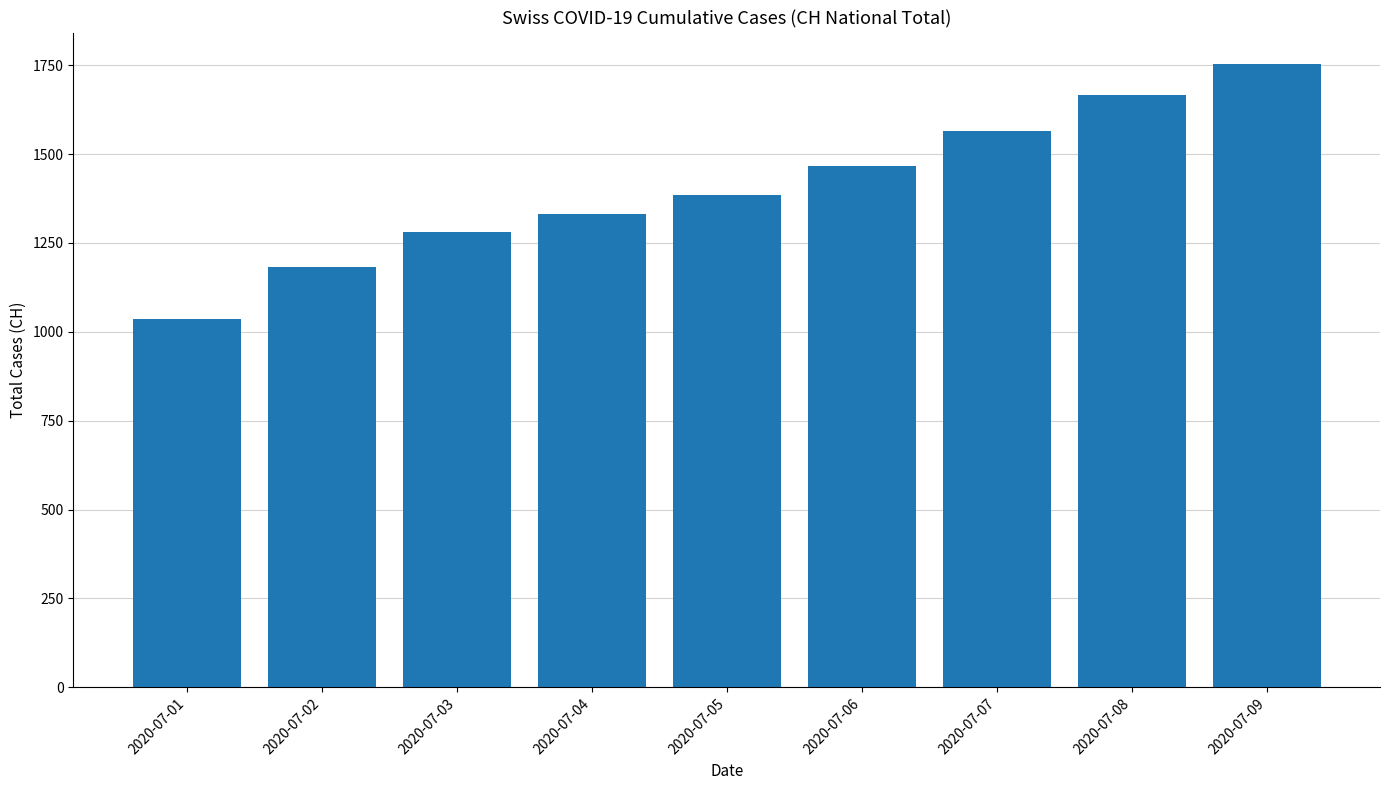

Between 2020-07-03 and 2020-07-08, which is larger?

2020-07-08